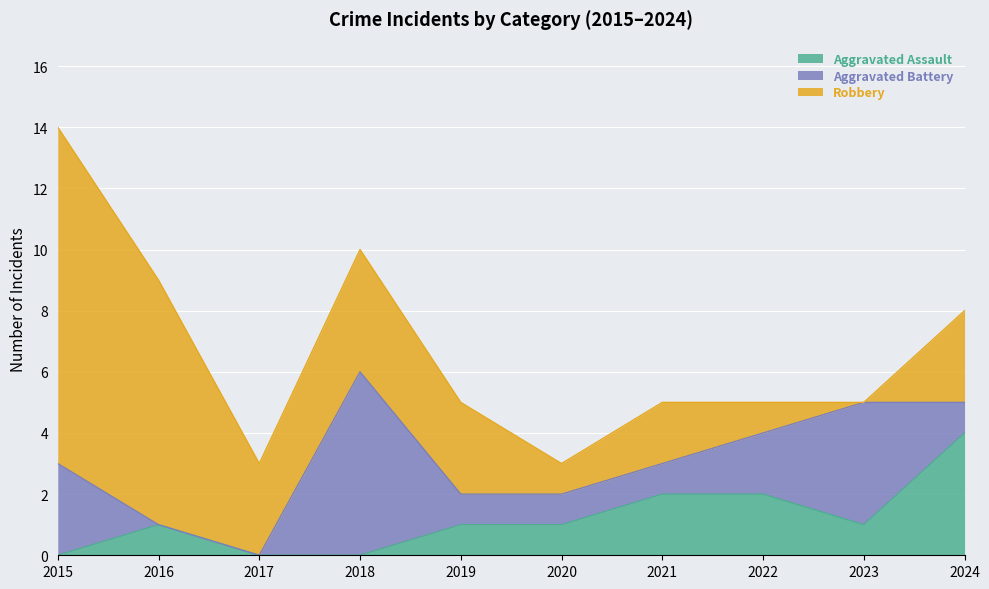

True or false: Robbery and Aggravated Assault intersect in this chart.

False